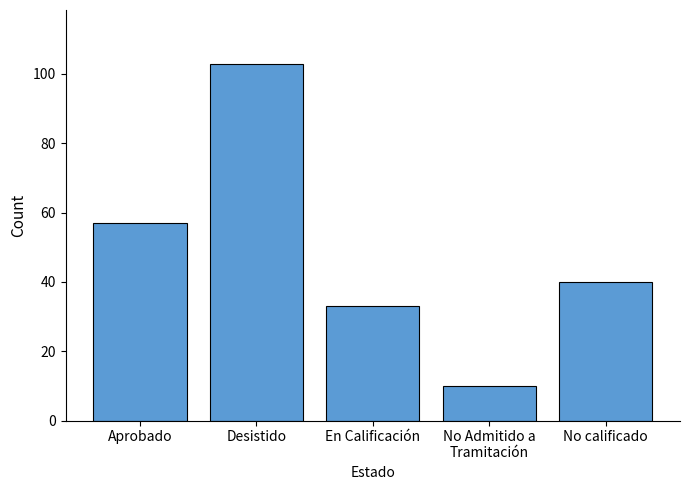

What is the difference between the maximum and minimum values?

93